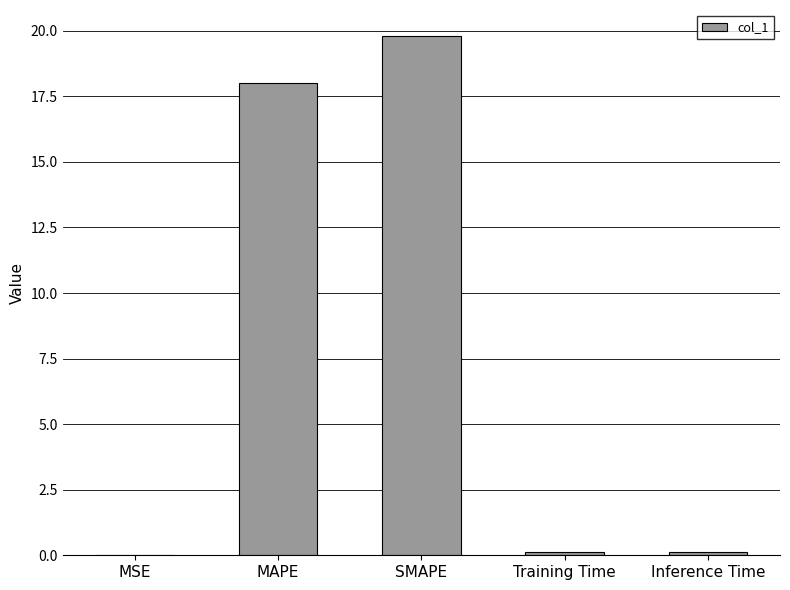

What is the change in value from SMAPE to Training Time?

-19.7